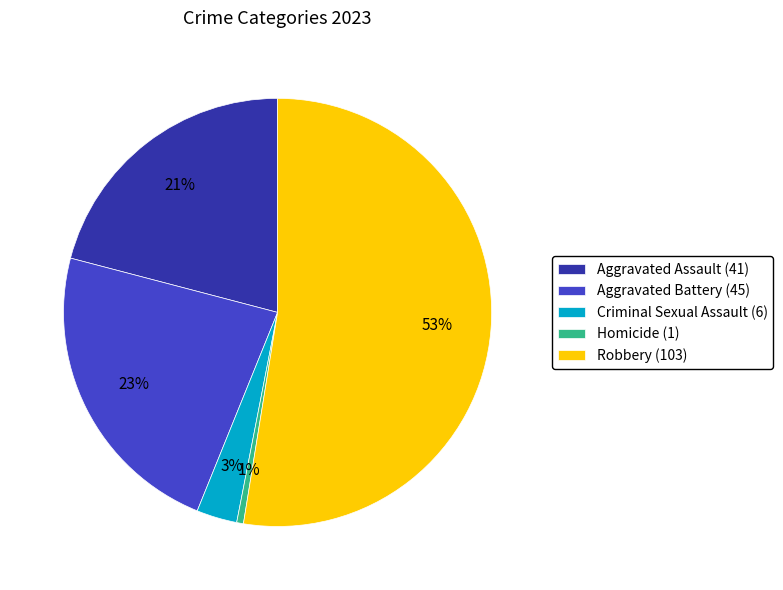

Is there any slice that represents more than half of the pie?

Yes